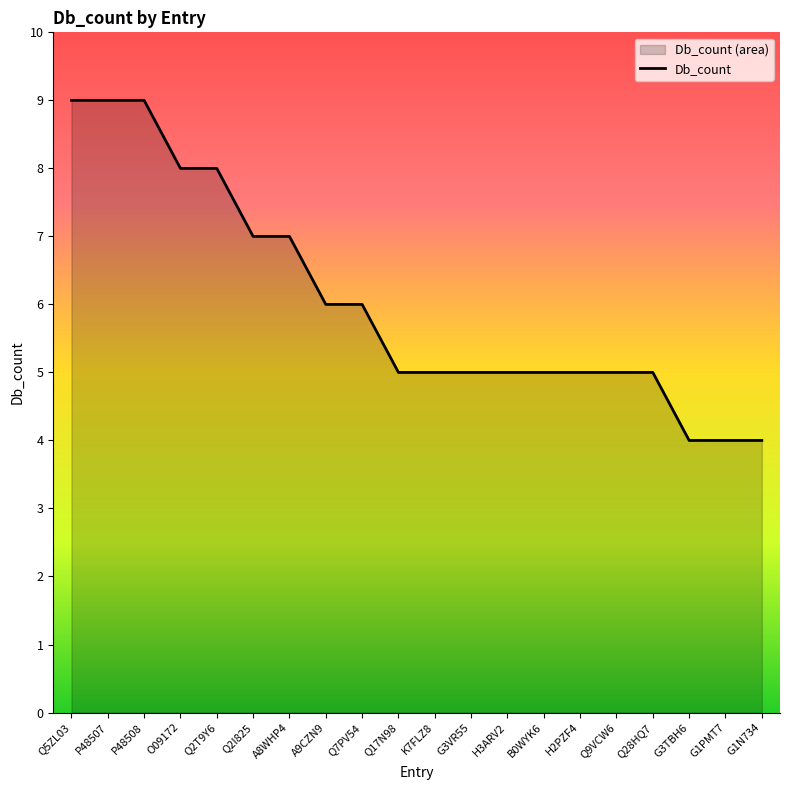

Reading left to right, transcribe all the data shown in this chart.

9	9	9	8	8	7	7	6	6	5	5	5	5	5	5	5	5	4	4	4